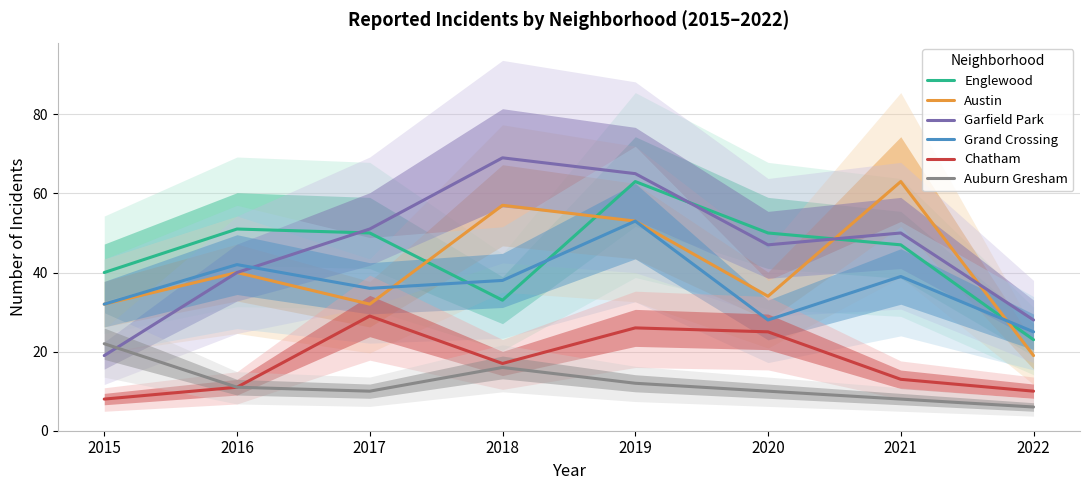

True or false: Garfield Park and Chatham intersect in this chart.

False